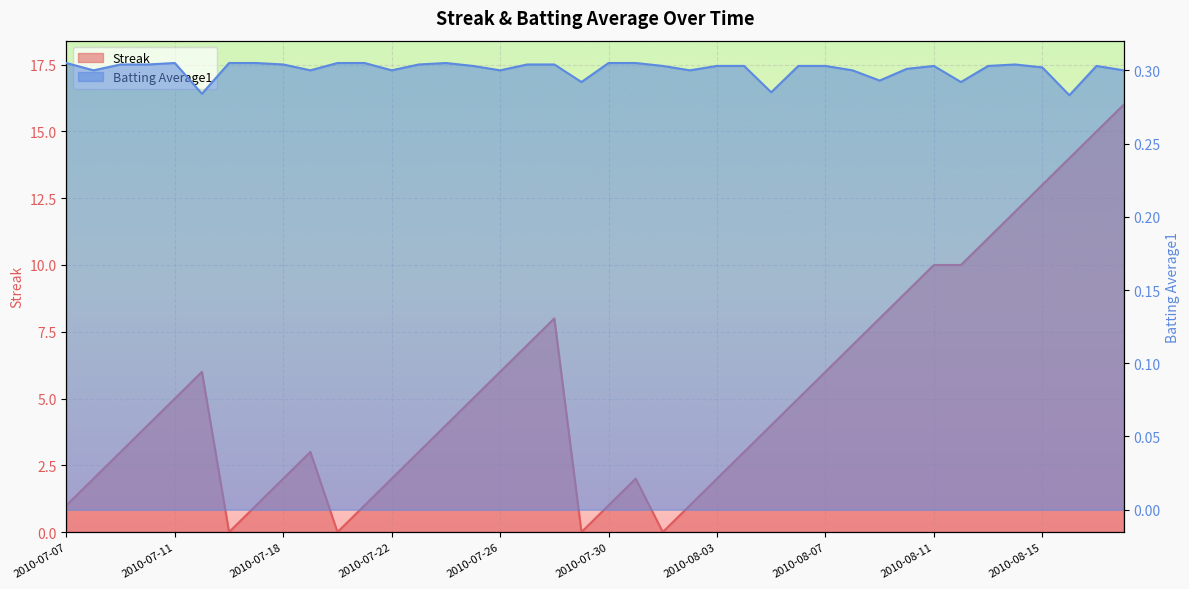

At which category does the chart reach its peak across all series?

2010-08-18